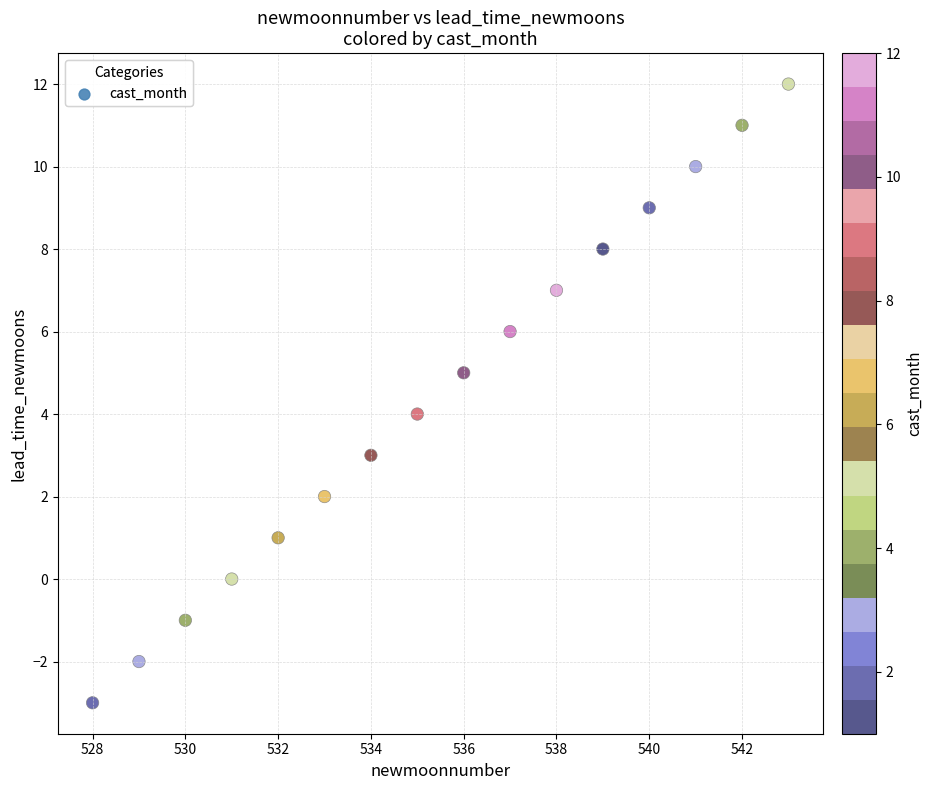

What is the range of X values (max minus min)?

15